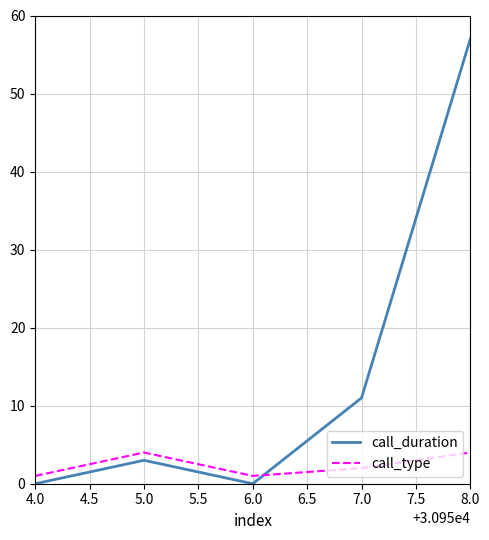

After their last crossing, which series has the higher values: call_duration or call_type?

call_duration